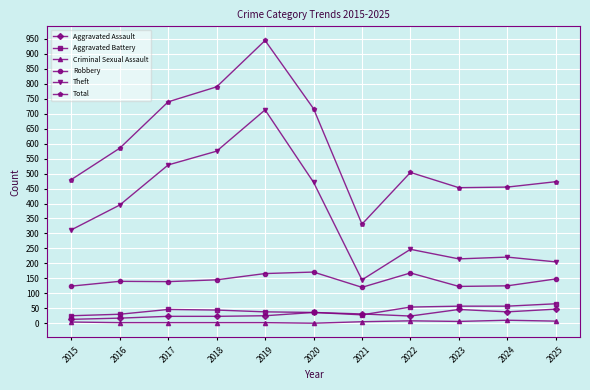

What is the average value of the Aggravated Battery series?

44